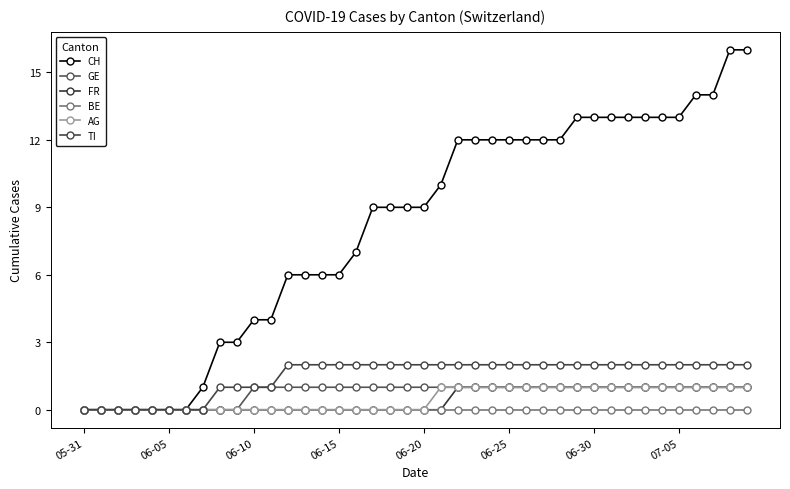

How many series are shown in this chart?

6